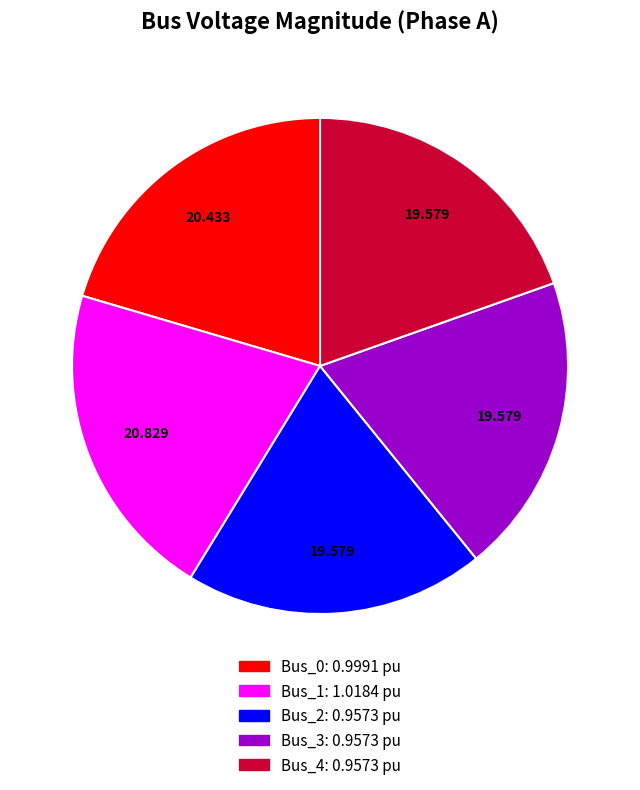

The Bus_3 slice represents 20% of the pie. True or false?

True